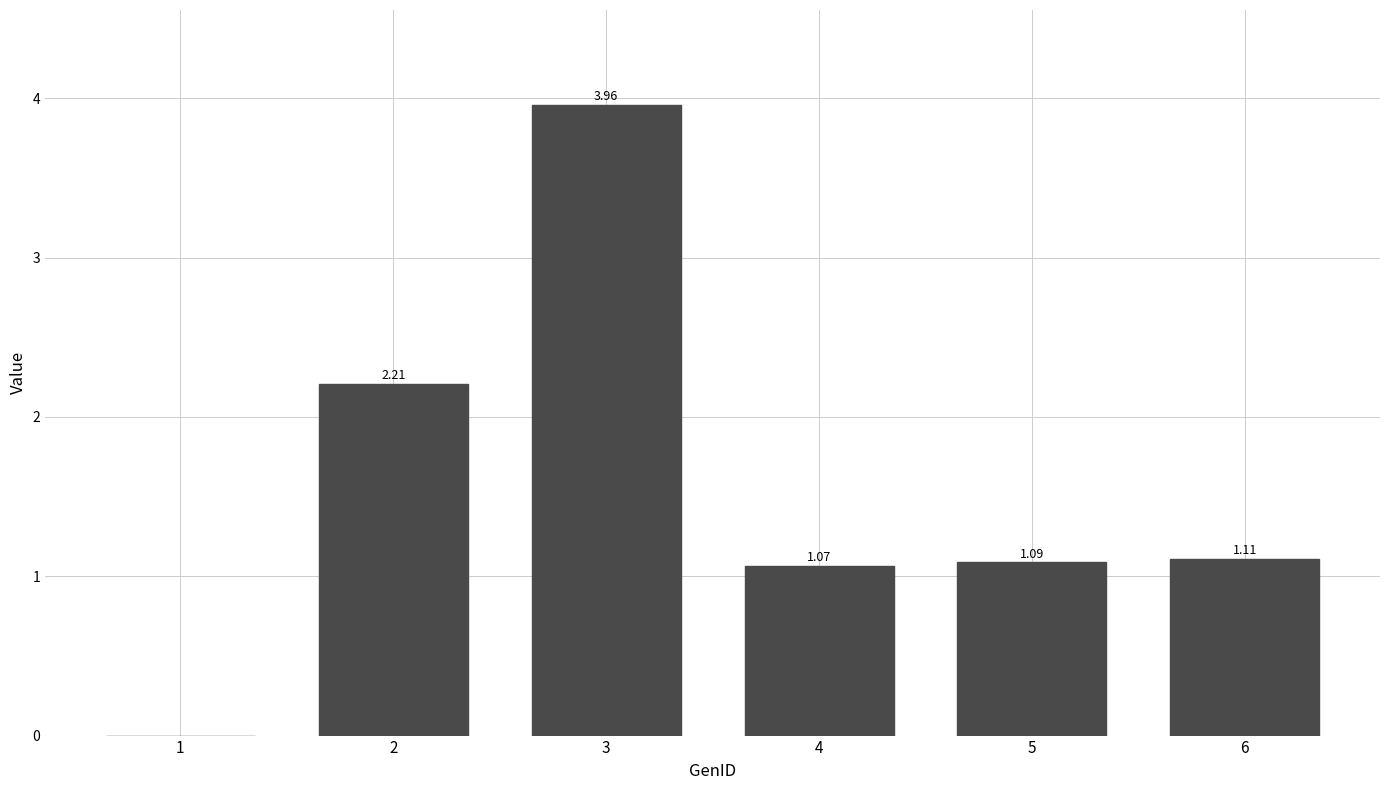

What is the change in value from 1 to 2?

+2.2